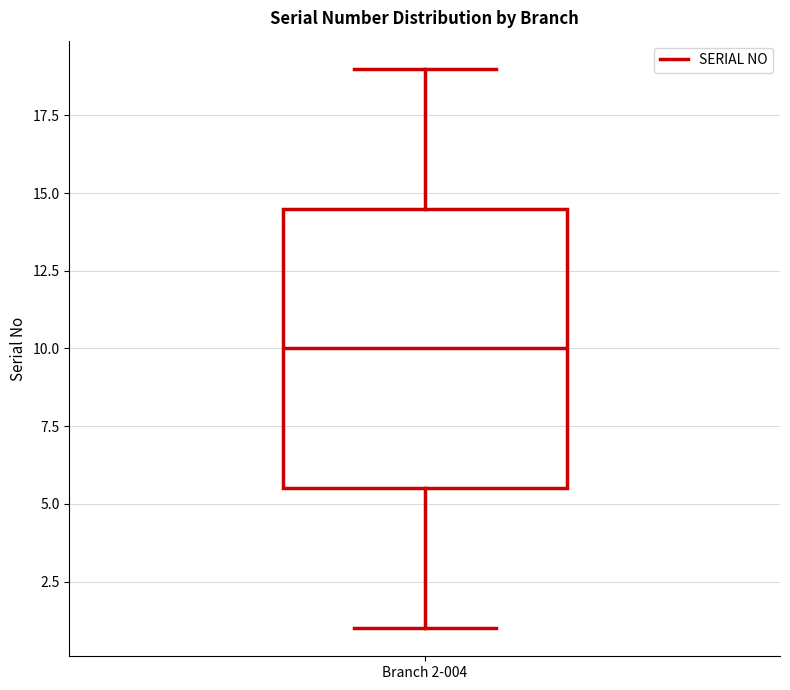

Where is the upper edge of the box for Branch 2-004 on the y-axis? The values are not printed on the chart, so give them approximately, as read against the axis.

14.5